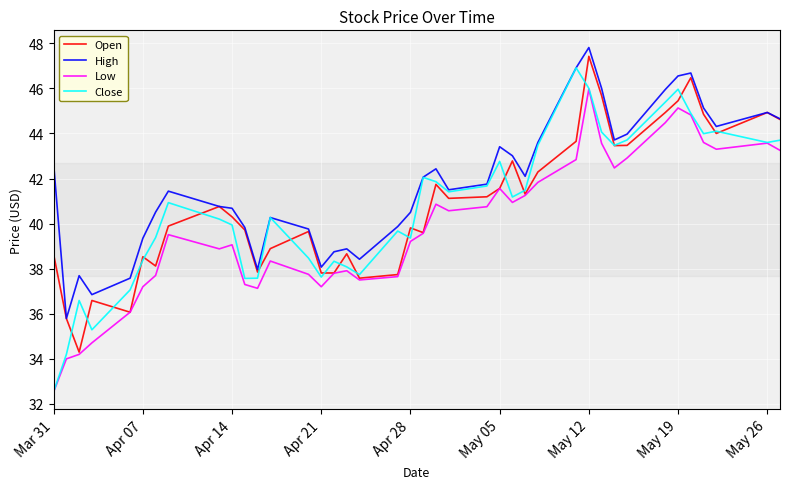

True or false: Low and High intersect in this chart.

False